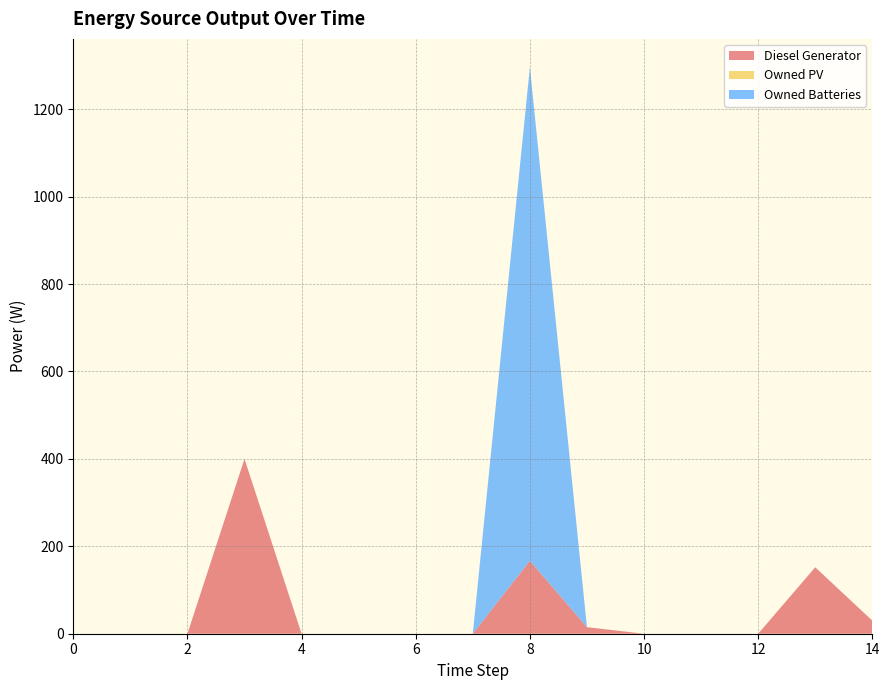

Reading left to right, transcribe all the data shown in this chart.

Diesel Generator: 0	0	0	400	0	0	0	0	167	15	0	0	0	152	30
Owned PV: 0	0	0	0	0	0	0	0	0	0	0	0	0	0	0
Owned Batteries: 0	0	0	0	0	0	0	0	1129	0	0	0	0	0	0